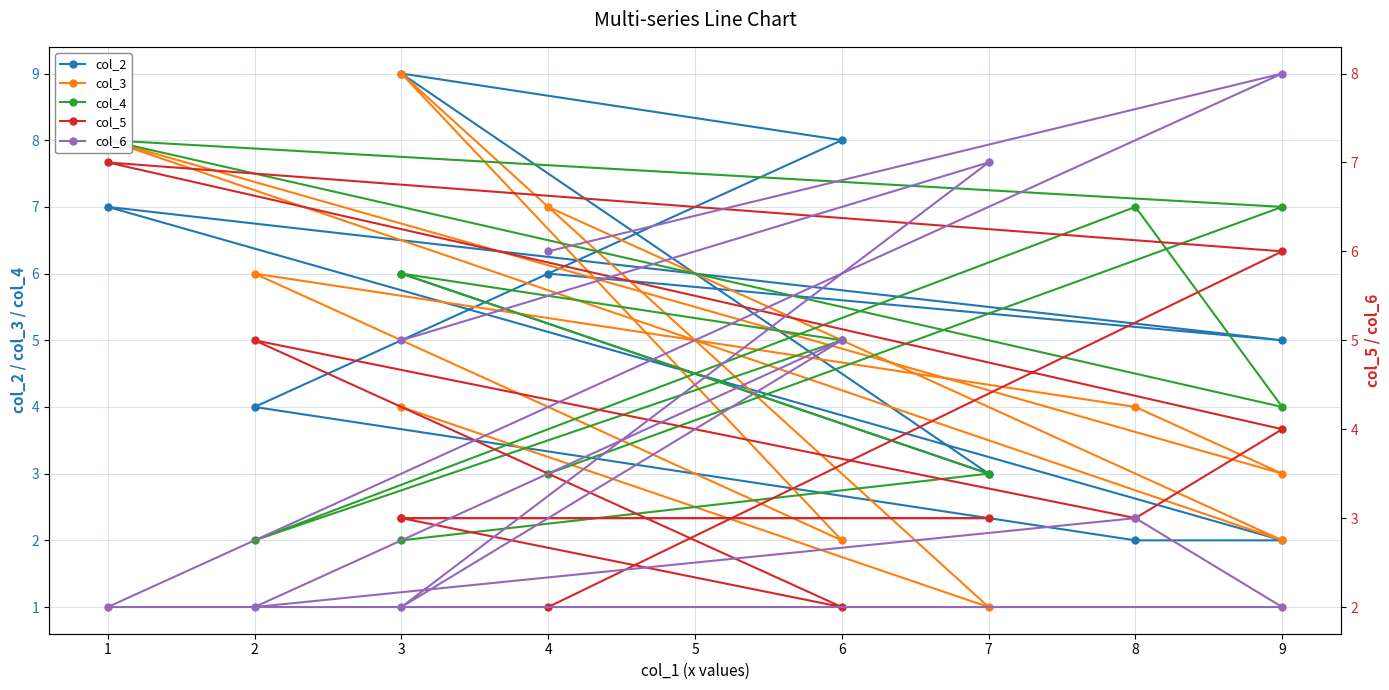

Rank the categories by col_3 value from lowest to highest.

7, 6, 9, 9, 3, 8, 2, 4, 1, 3